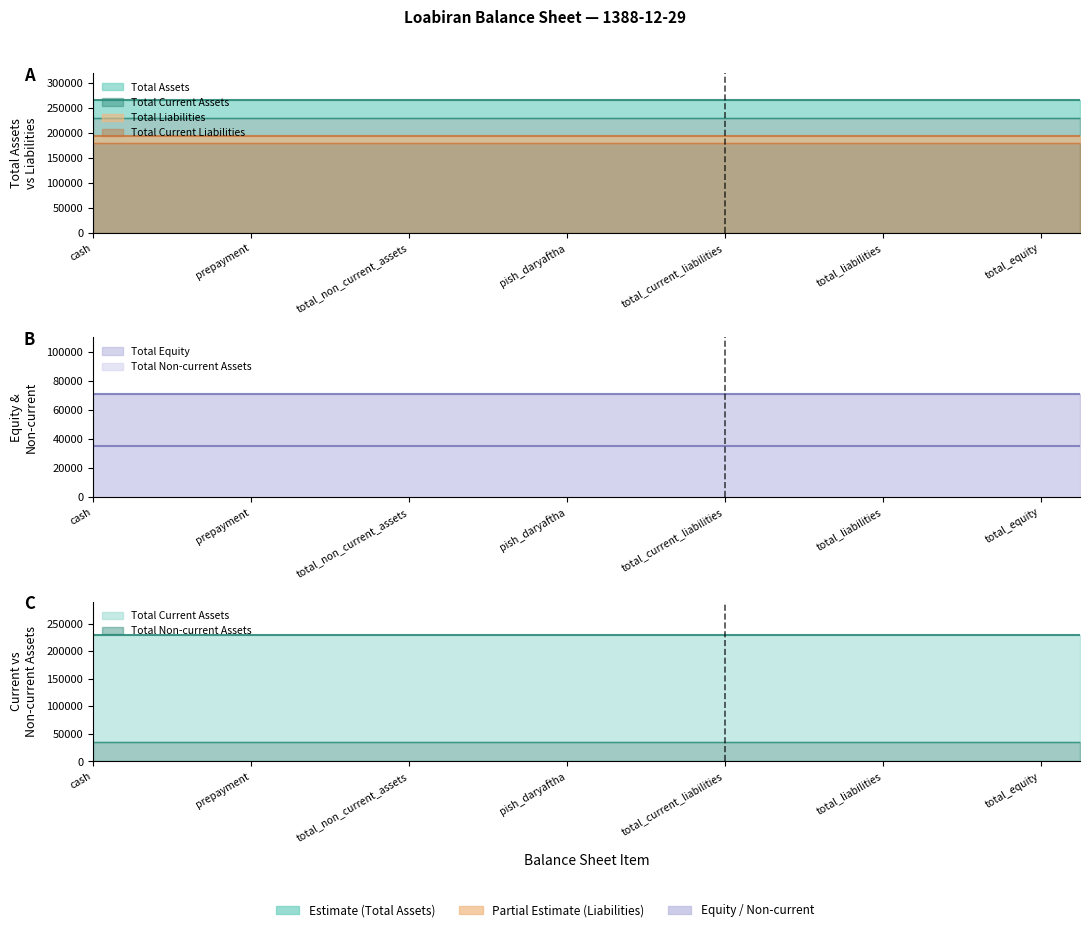

At which category is the sum across all series the highest?

cash